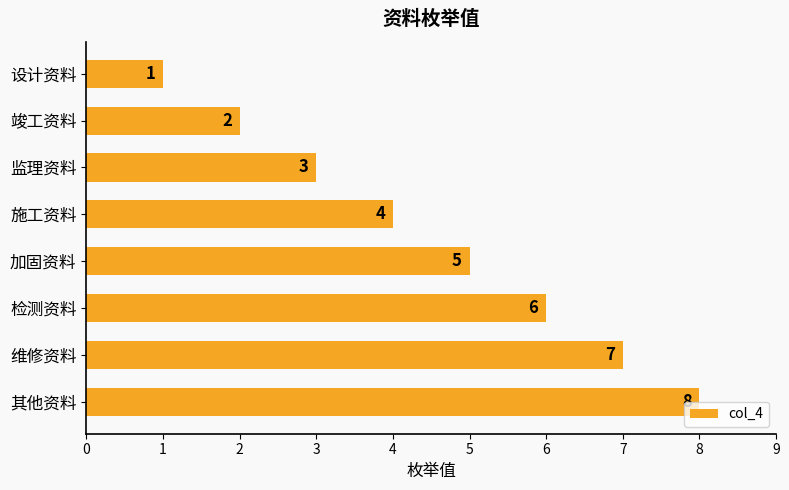

Count the number of categories in the chart.

8